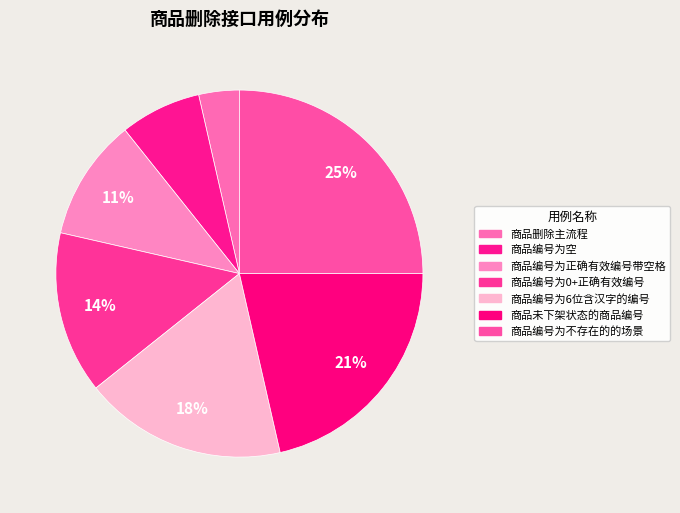

What percentage is the 商品编号为6位含汉字的编号 slice, to the nearest percent?

18%